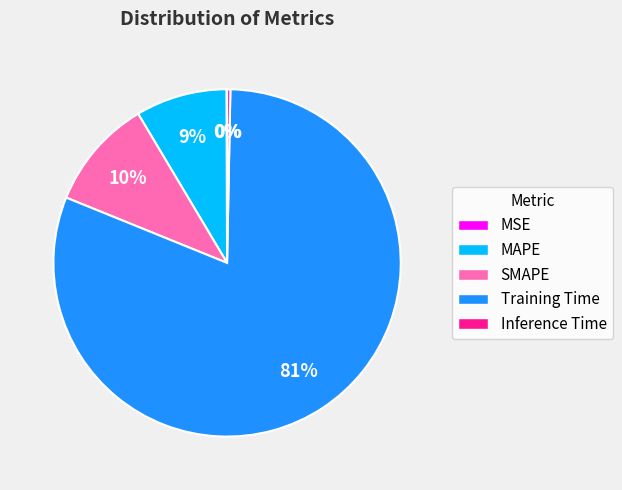

Is it true that Inference Time is 14% of the pie?

False